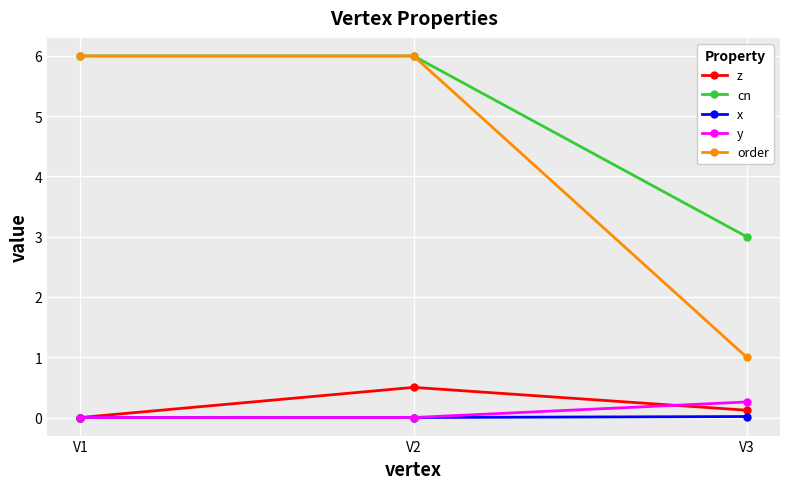

The y series shows 0.0 at V1. True or false?

True